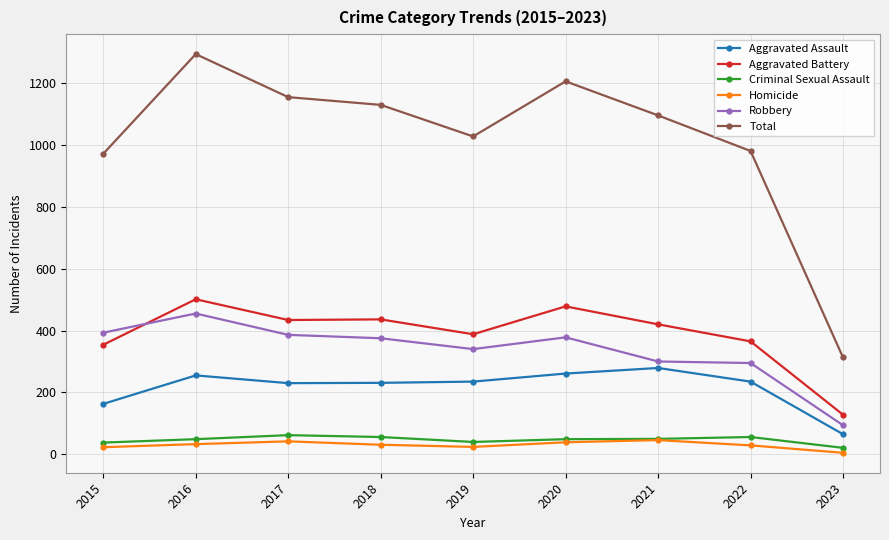

The Robbery series shows 455 at 2016. True or false?

True